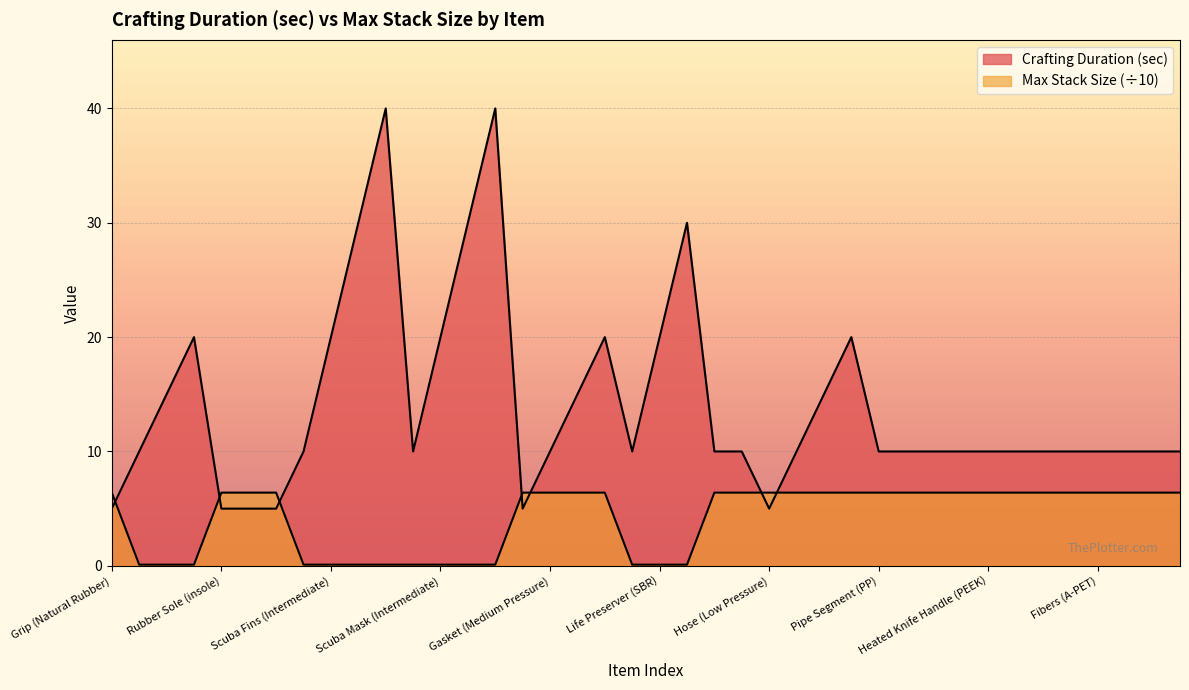

Between Life Preserver (SBR) and Fibers (A-PET), which series saw the biggest shift?

Crafting Duration (sec)